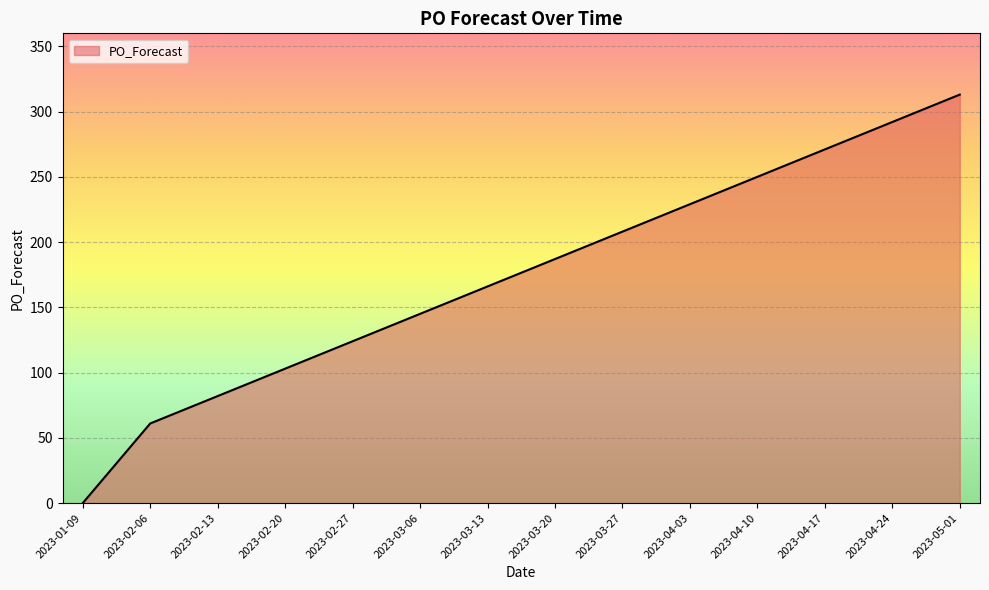

Reading right to left, what are all the values shown in this chart?

2023-05-01=313	2023-04-24=292	2023-04-17=271	2023-04-10=250	2023-04-03=229	2023-03-27=208	2023-03-20=187	2023-03-13=166	2023-03-06=145	2023-02-27=124	2023-02-20=103	2023-02-13=82	2023-02-06=61	2023-01-09=0